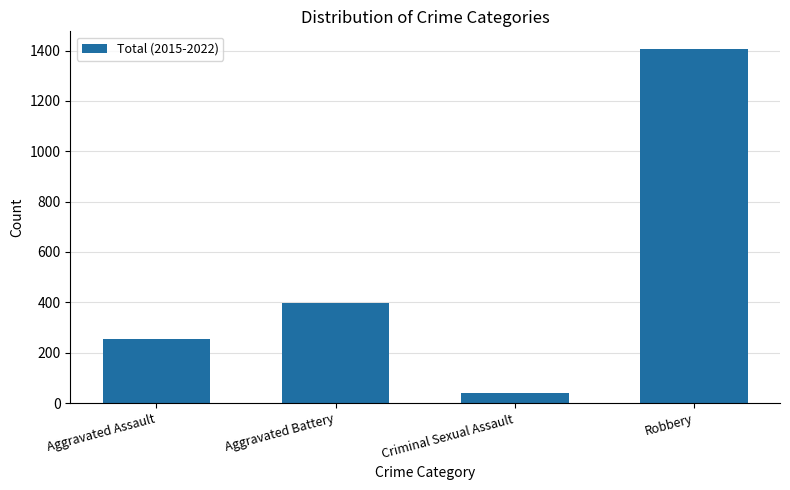

What is the label of the 3rd bar from the left?

Criminal Sexual Assault